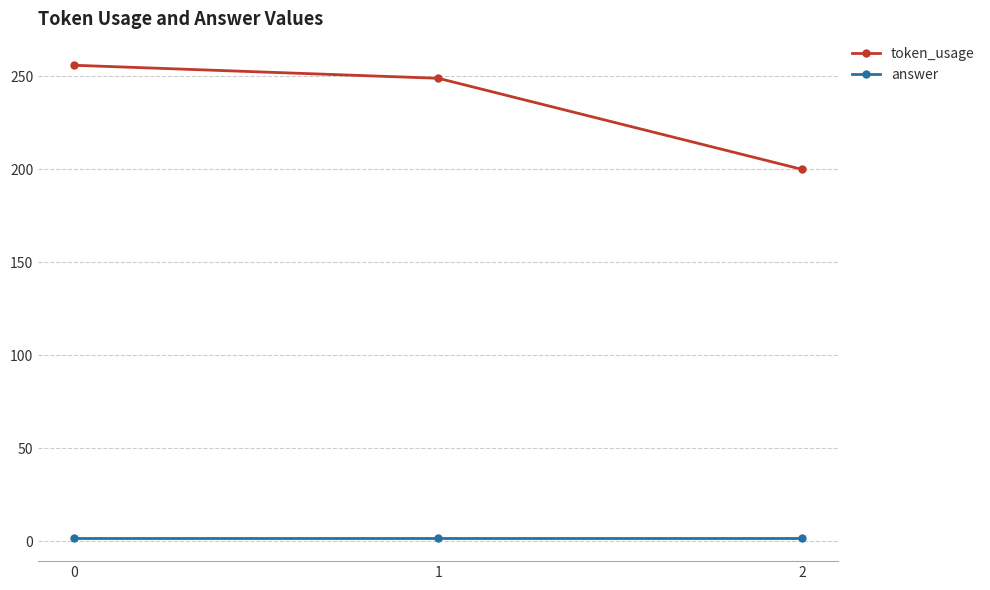

Is it true that token_usage equals 249 at 1?

True